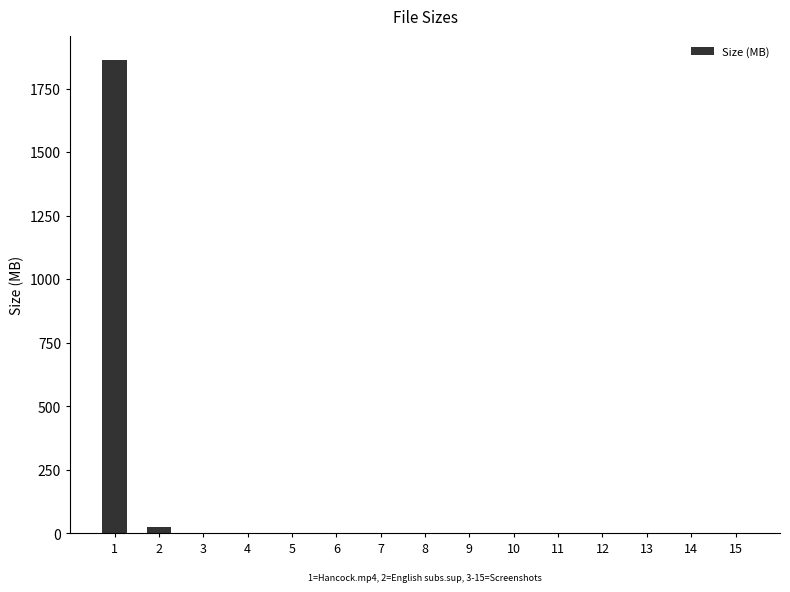

The value at 1 is 993.1. True or false?

False